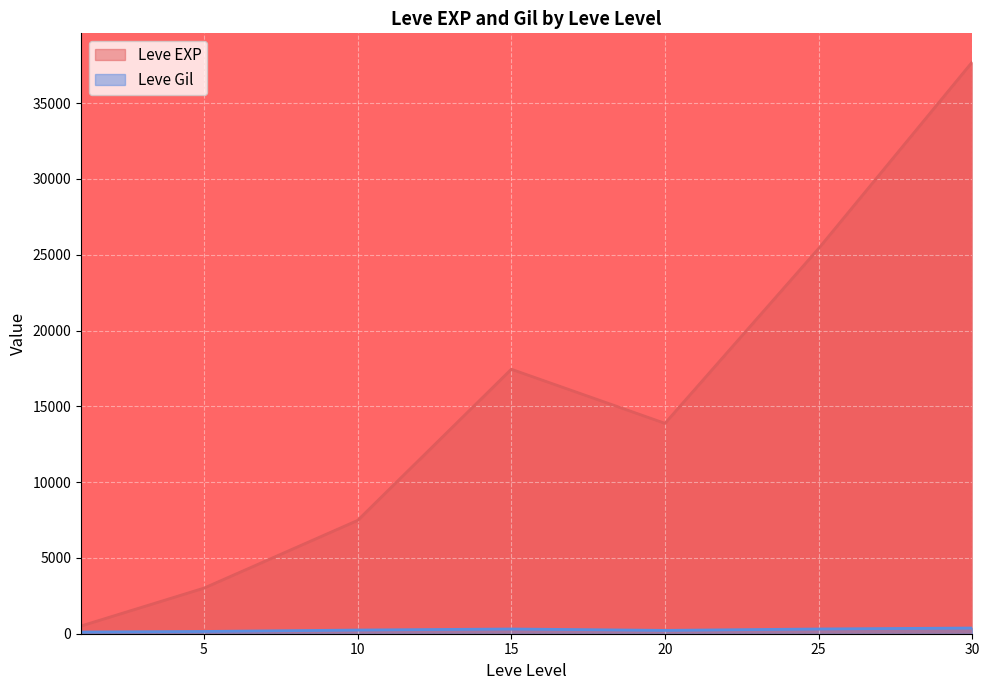

What is the approximate value of Leve Gil at 1, to the nearest 5?

115